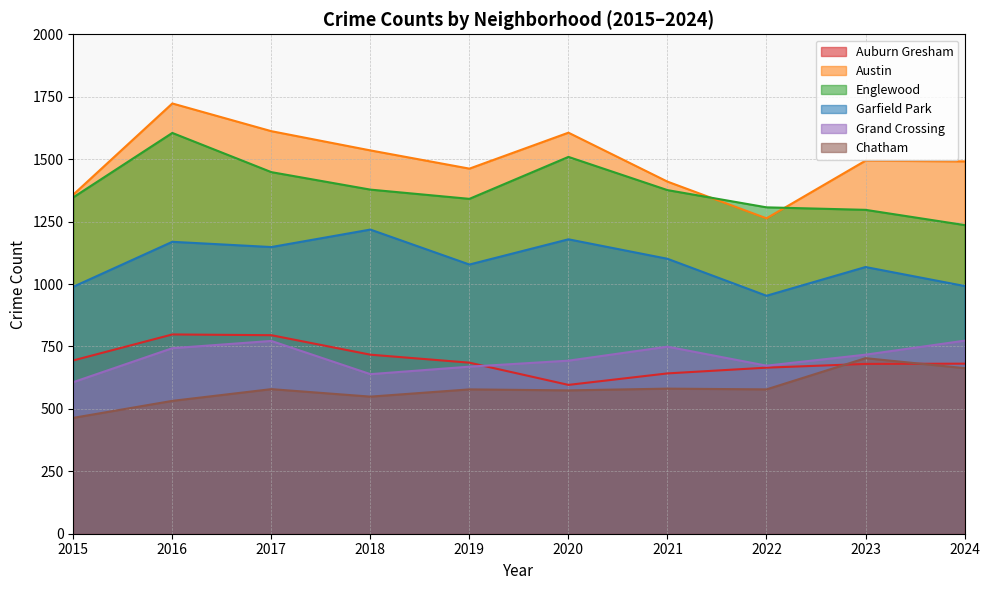

How many lines are shown in the chart?

6